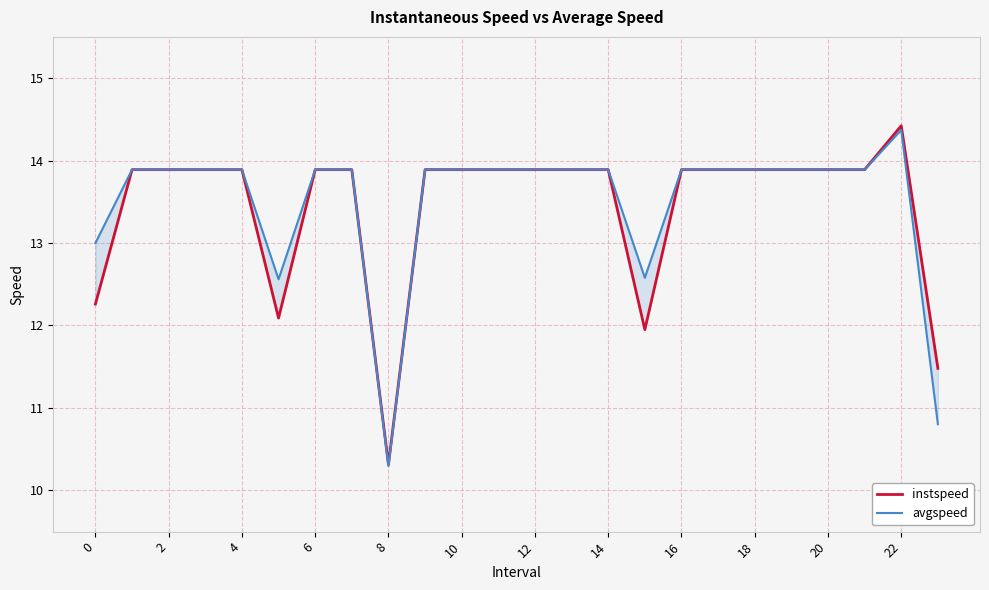

Which has a higher value, 22 or 21?

22